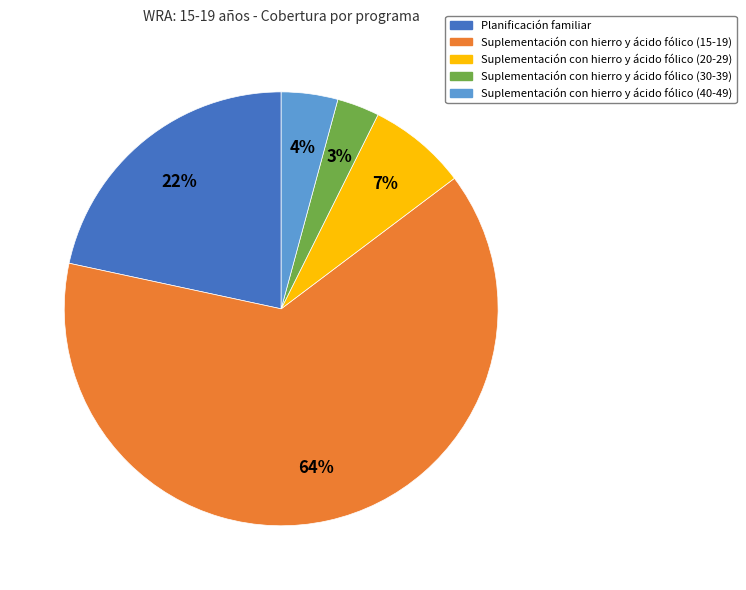

Is it true that Suplementación con hierro y ácido fólico (15-19) is 76% of the pie?

False